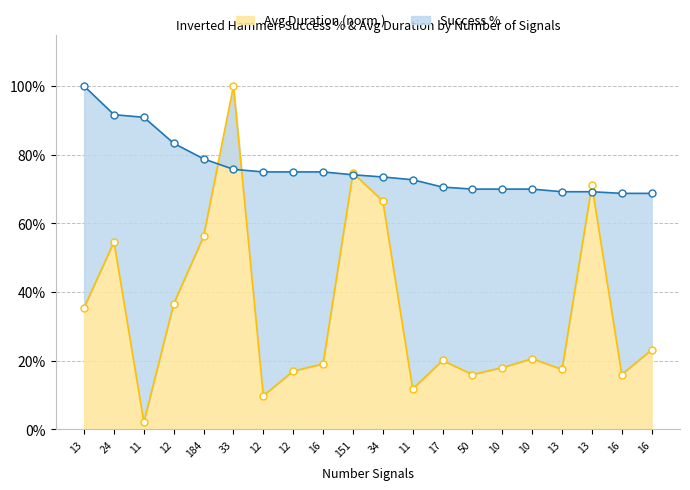

Count the number of data series in this chart.

2